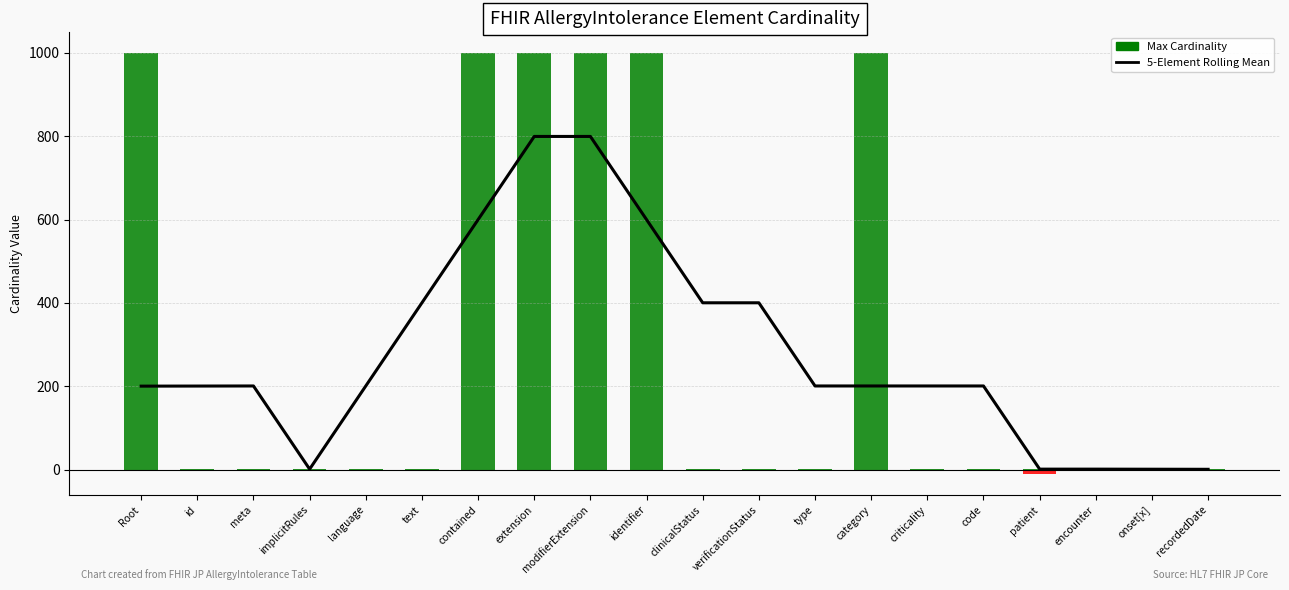

What position from the left is verificationStatus?

12